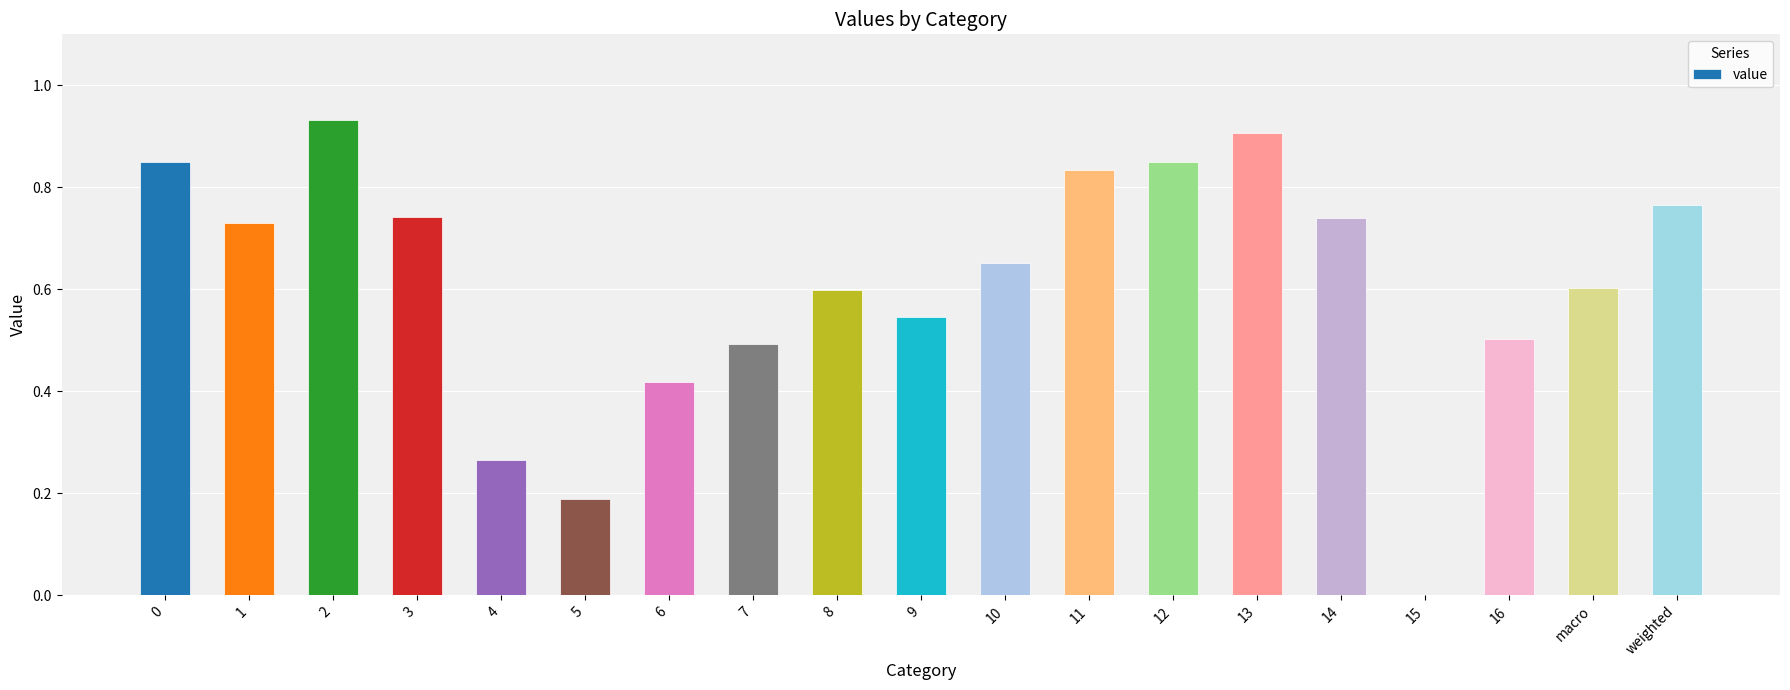

The chart shows a value of 0.3 at macro. True or false?

False